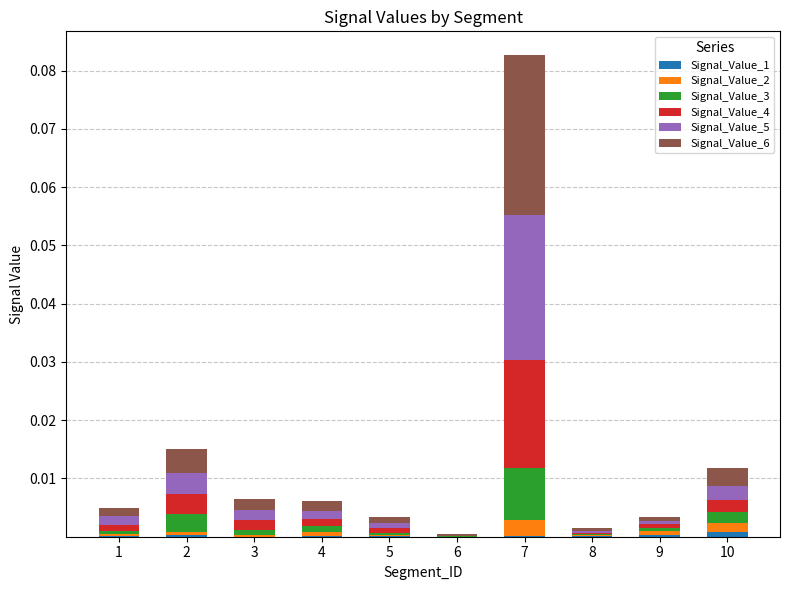

At which category is the sum across all series the highest?

7